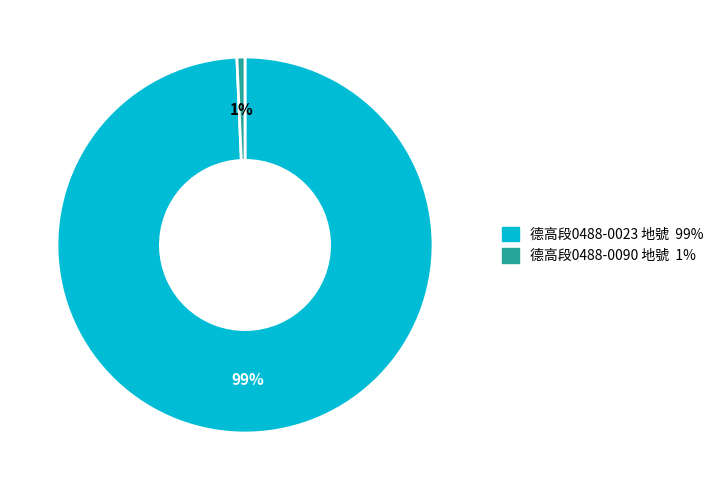

Is there any slice that represents more than half of the pie?

Yes